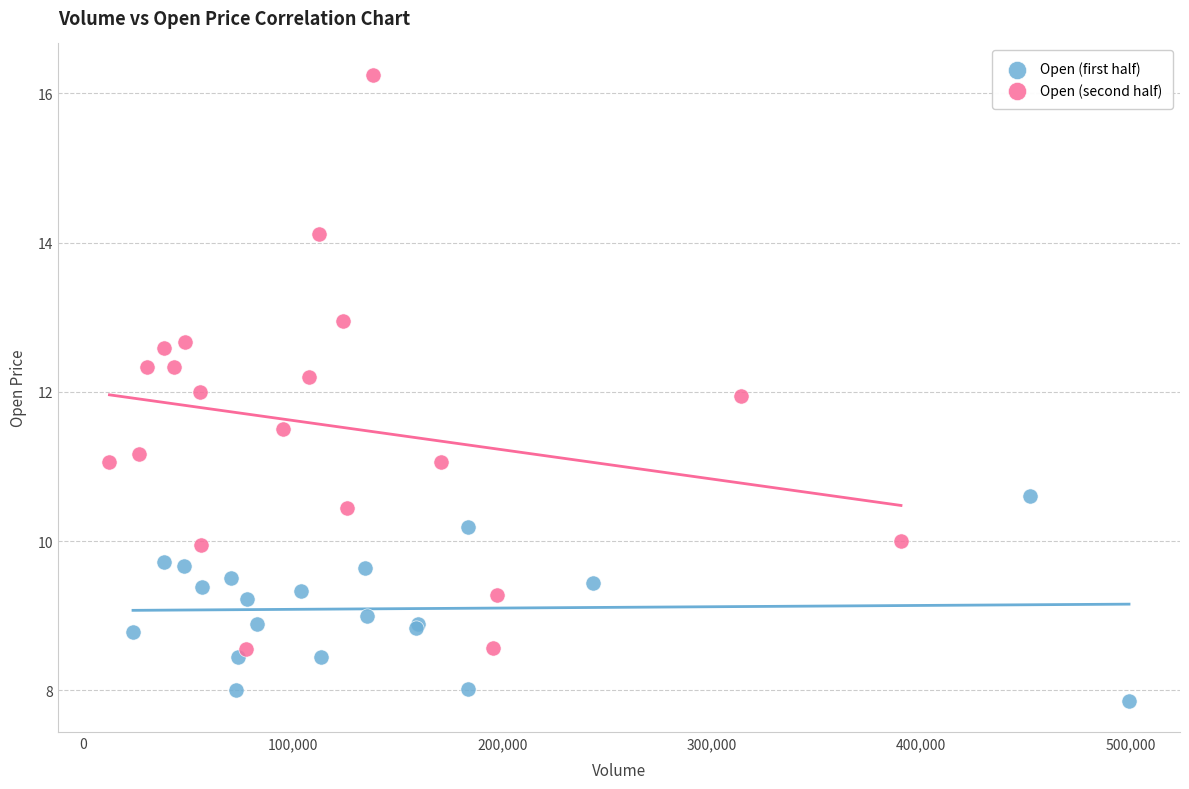

What are all the series names shown in the legend?

Open (first half), Open (second half)